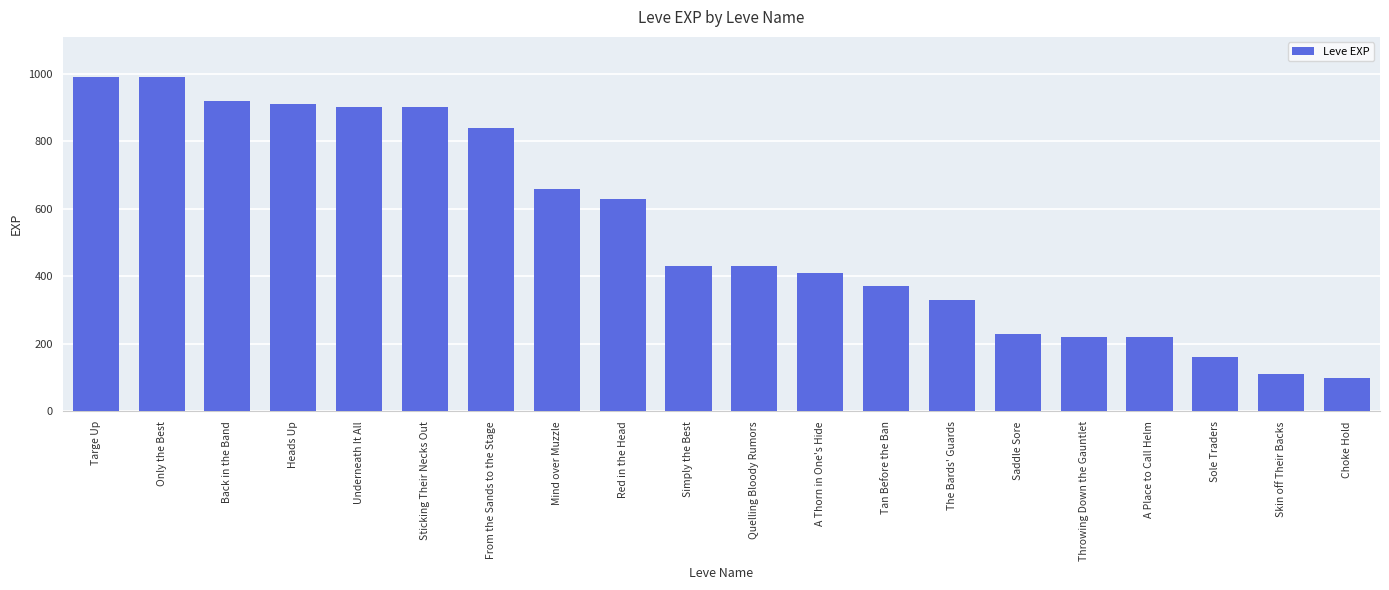

Reading right to left, list all the values displayed in this chart.

Choke Hold=100	Skin off Their Backs=110	Sole Traders=160	A Place to Call Helm=220	Throwing Down the Gauntlet=220	Saddle Sore=230	The Bards' Guards=330	Tan Before the Ban=370	A Thorn in One's Hide=410	Quelling Bloody Rumors=430	Simply the Best=430	Red in the Head=630	Mind over Muzzle=660	From the Sands to the Stage=840	Sticking Their Necks Out=900	Underneath It All=900	Heads Up=910	Back in the Band=920	Only the Best=990	Targe Up=990